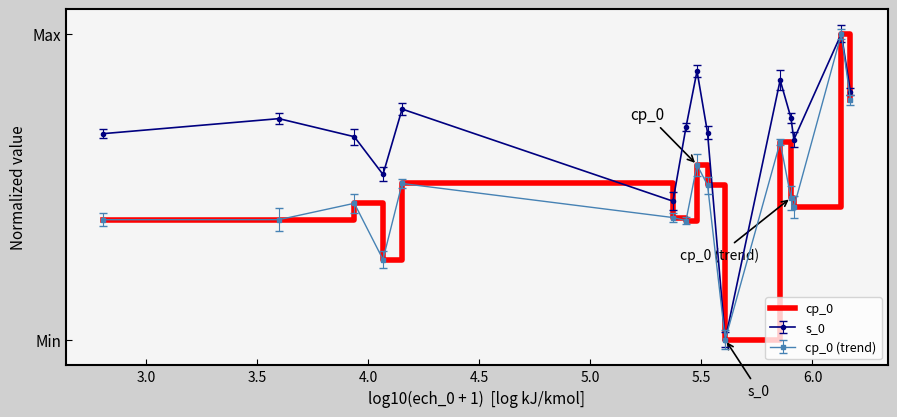

Reading left to right, list all the values displayed in this chart.

0.4	0.4	0.4	0.3	0.5	0.4	0.4	0.6	0.5	0.0	0.6	0.5	0.4	1.0	0.8